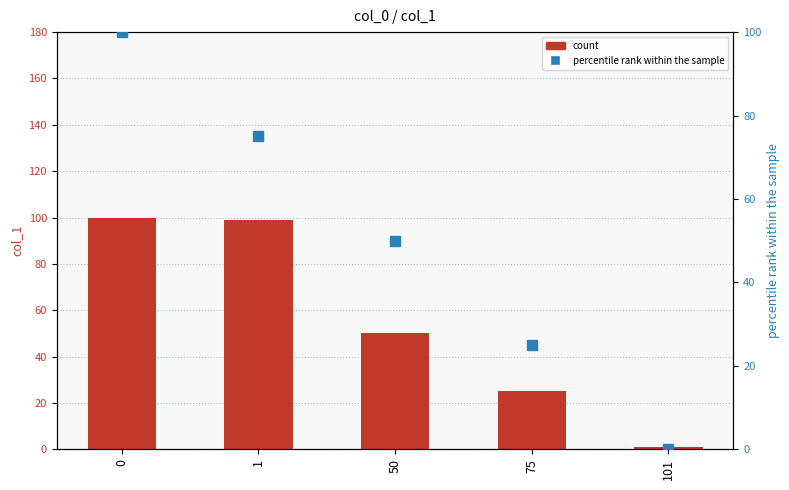

What is the maximum value shown in the chart?

100